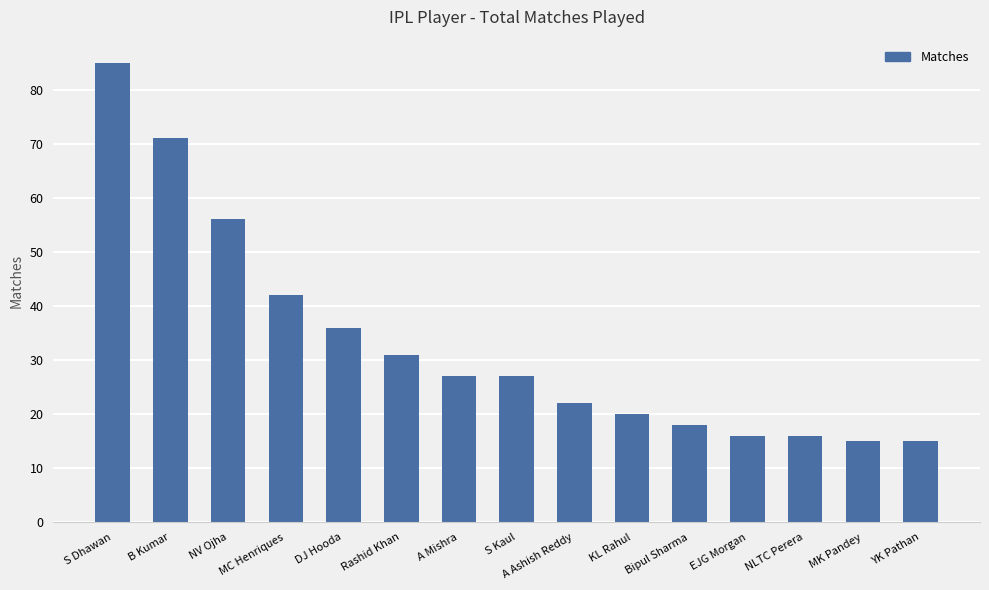

What is the average value?

33